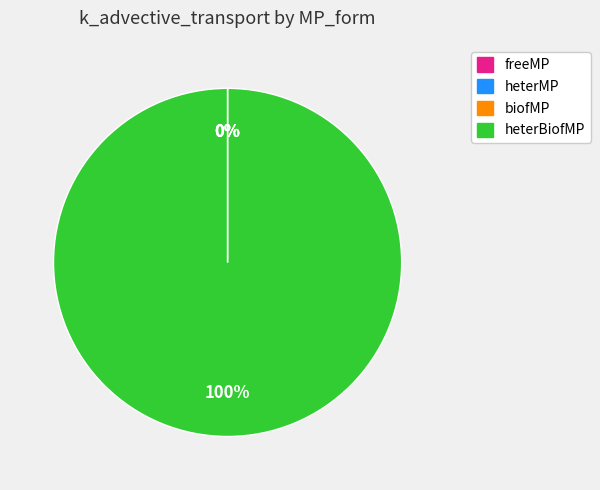

The heterBiofMP slice represents 99% of the pie. True or false?

False